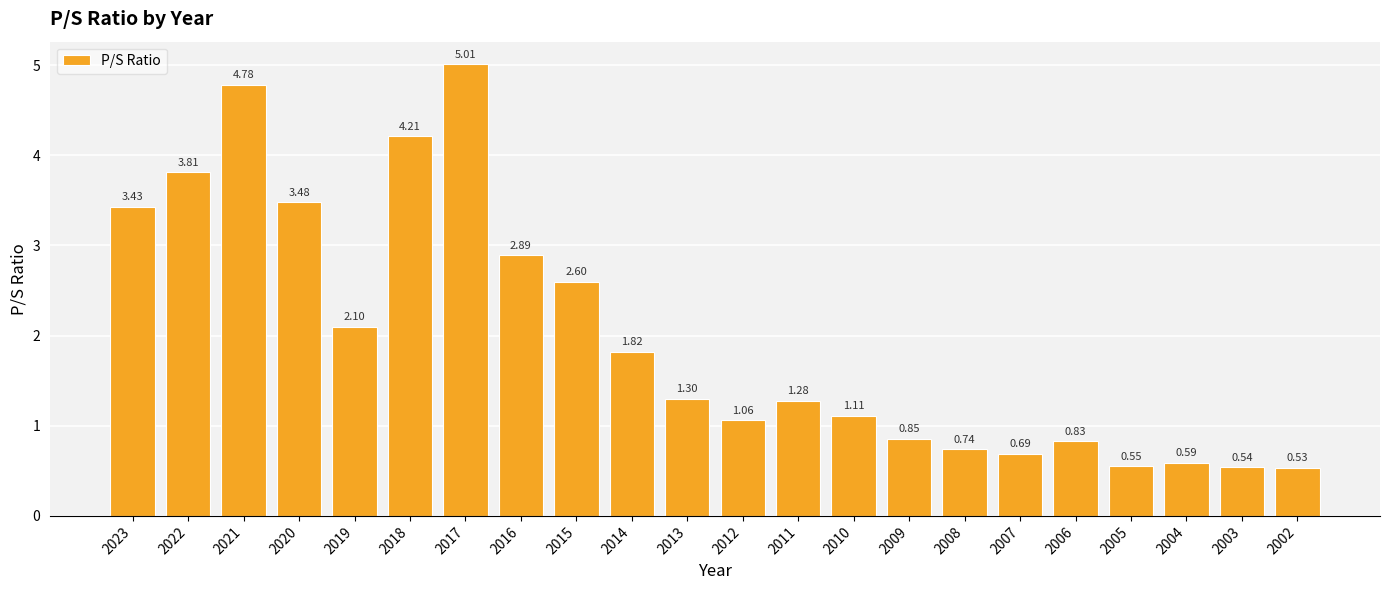

List the labels in order of value, largest first.

2017, 2021, 2018, 2022, 2020, 2023, 2016, 2015, 2019, 2014, 2013, 2011, 2010, 2012, 2009, 2006, 2008, 2007, 2004, 2005, 2003, 2002